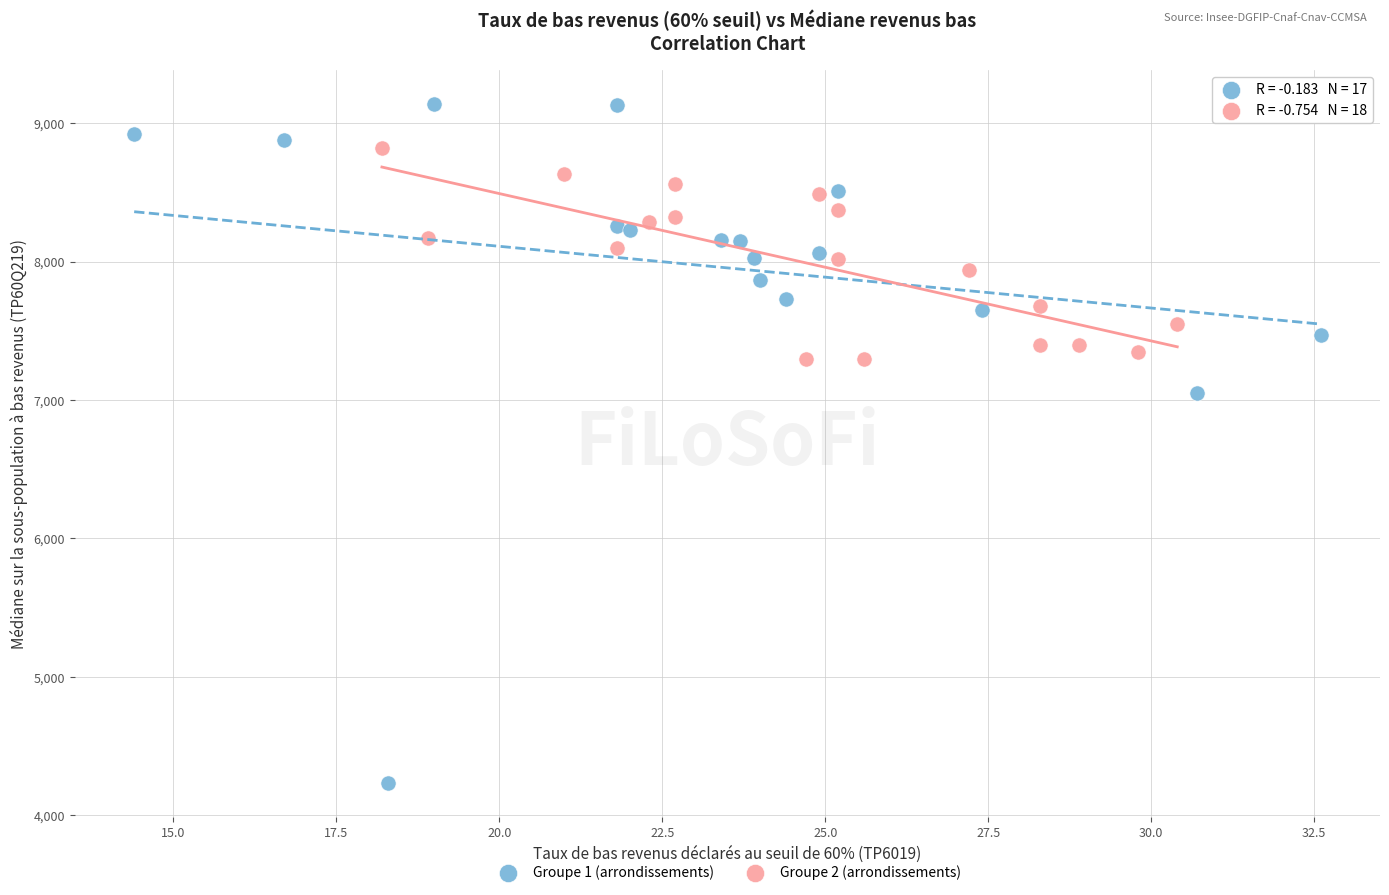

Which series contains the lowest Y value?

Groupe 1 (arrondissements)